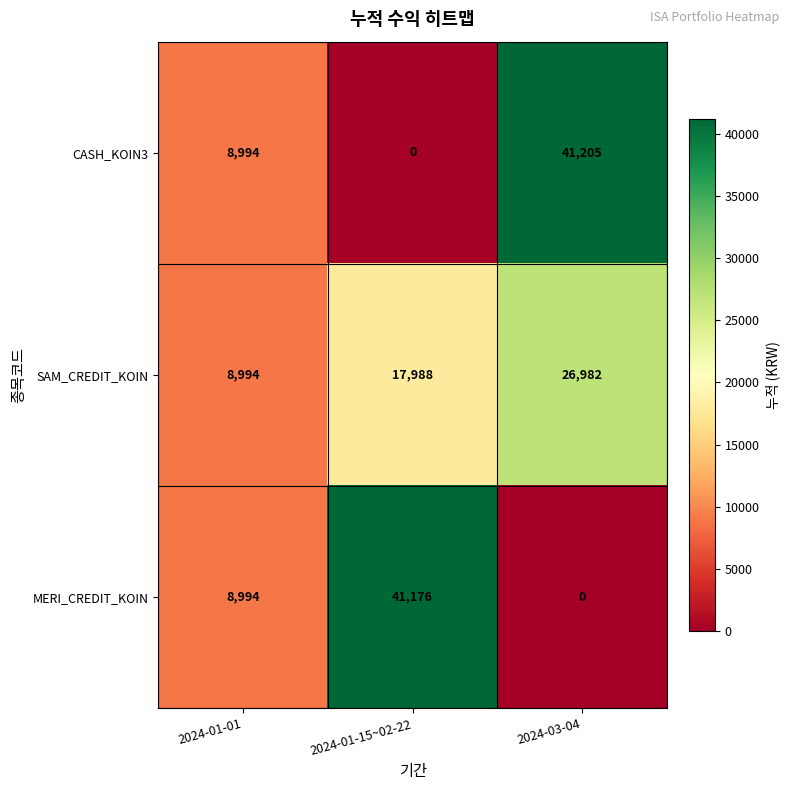

Which series has the largest total across all categories?

SAM_CREDIT_KOIN